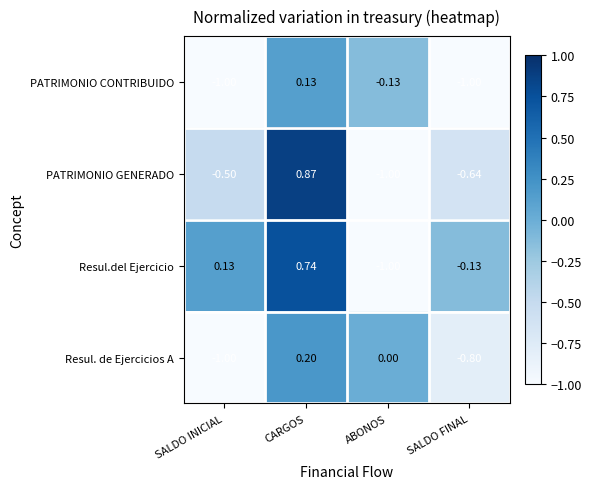

Which series has the largest range (max minus min)?

PATRIMONIO GENERADO